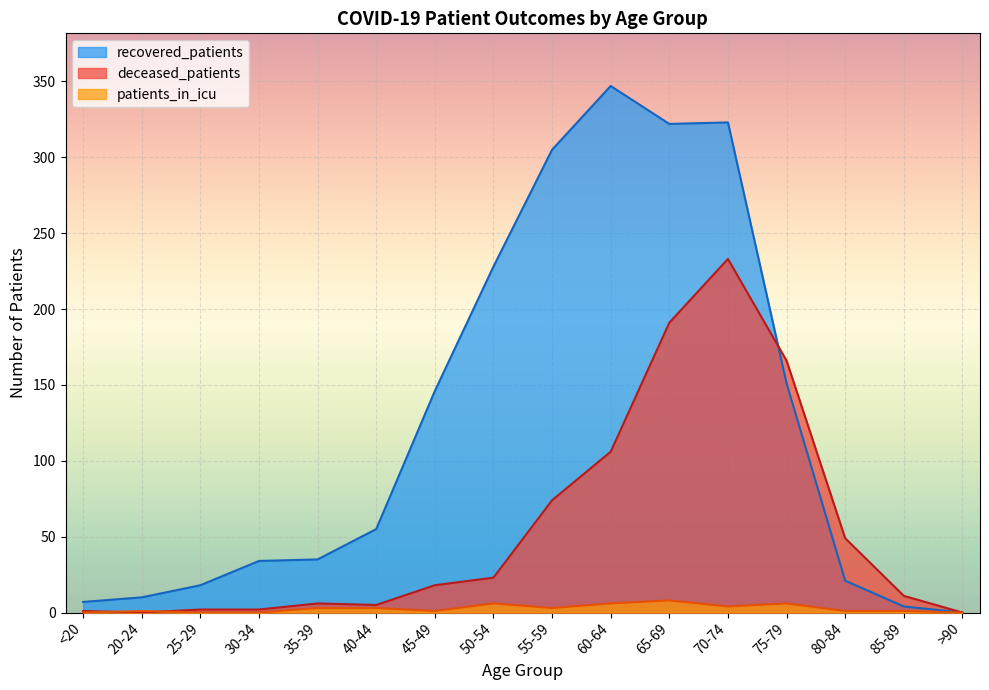

The value of recovered_patients at 50-54 is 228. True or false?

True